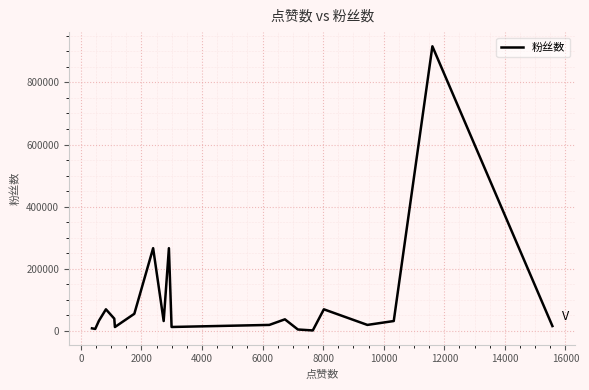

Does the chart display data point markers on the line(s)?

No